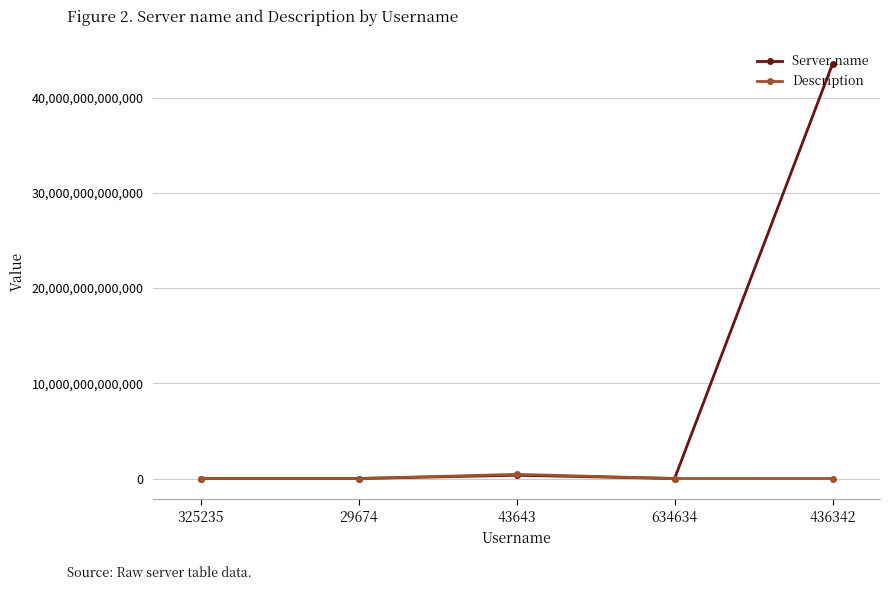

Is this an area chart (filled region under the line)?

No